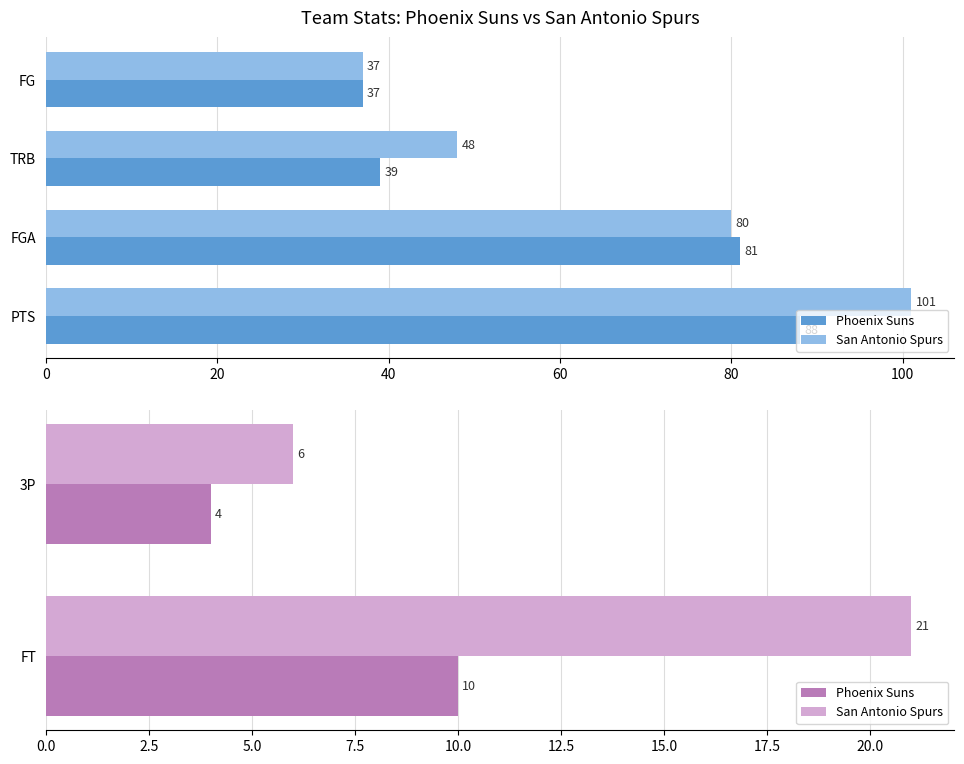

True or false: San Antonio Spurs has a value of 21 at 0.

True